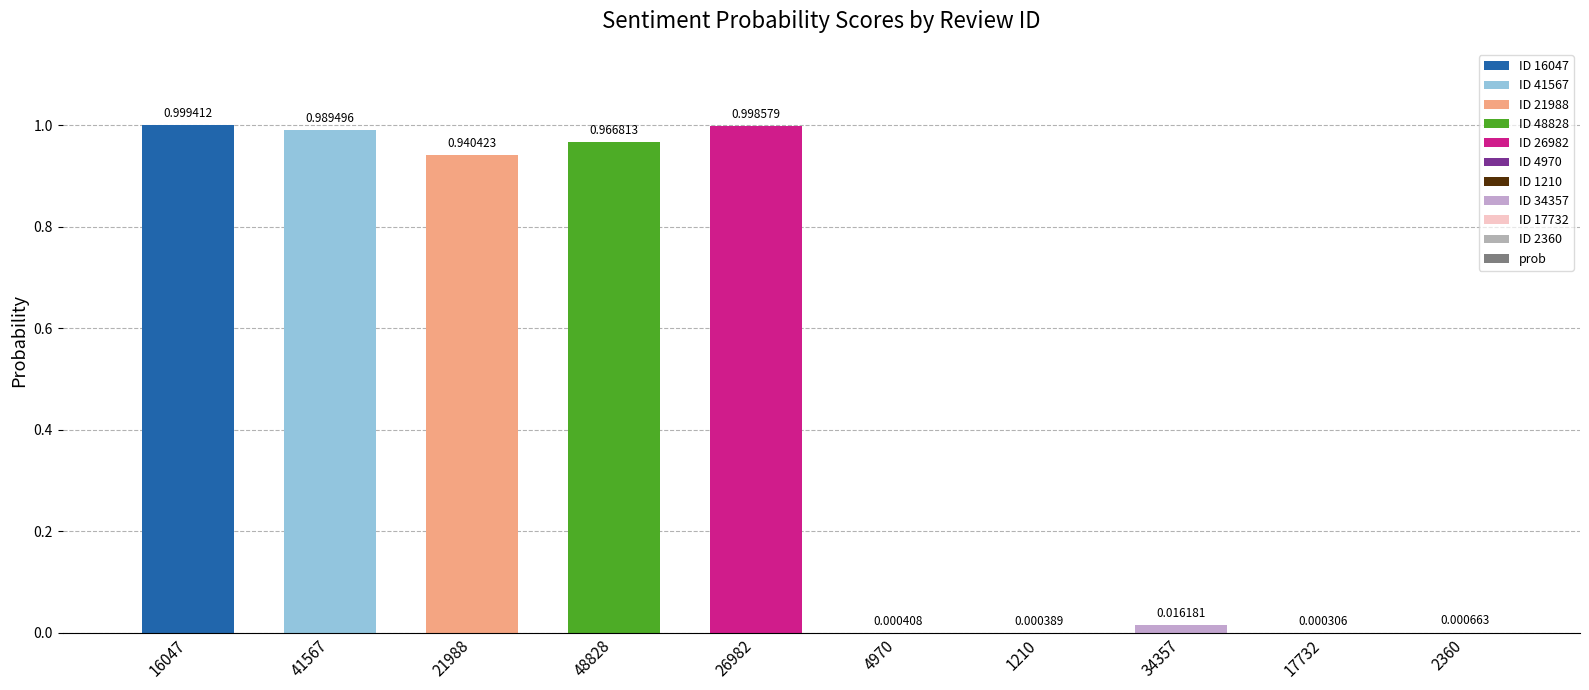

What is the sum of all values?

4.9